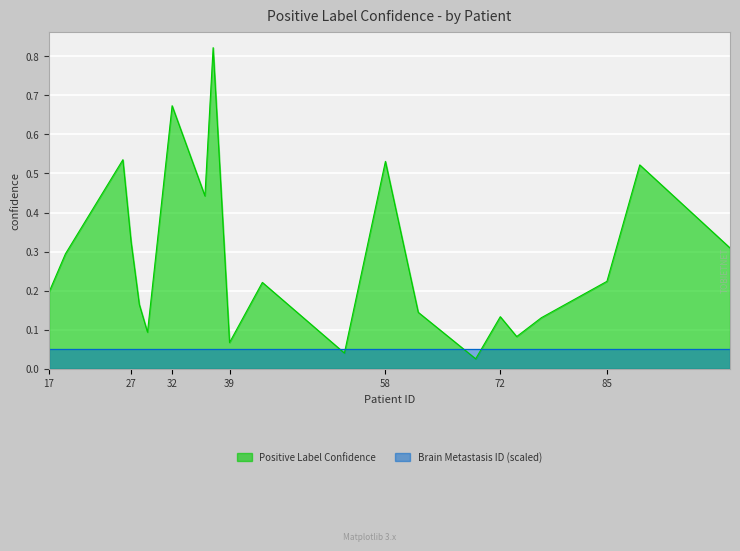

How many interior local valleys (lower than both neighbors) does the data have?

6